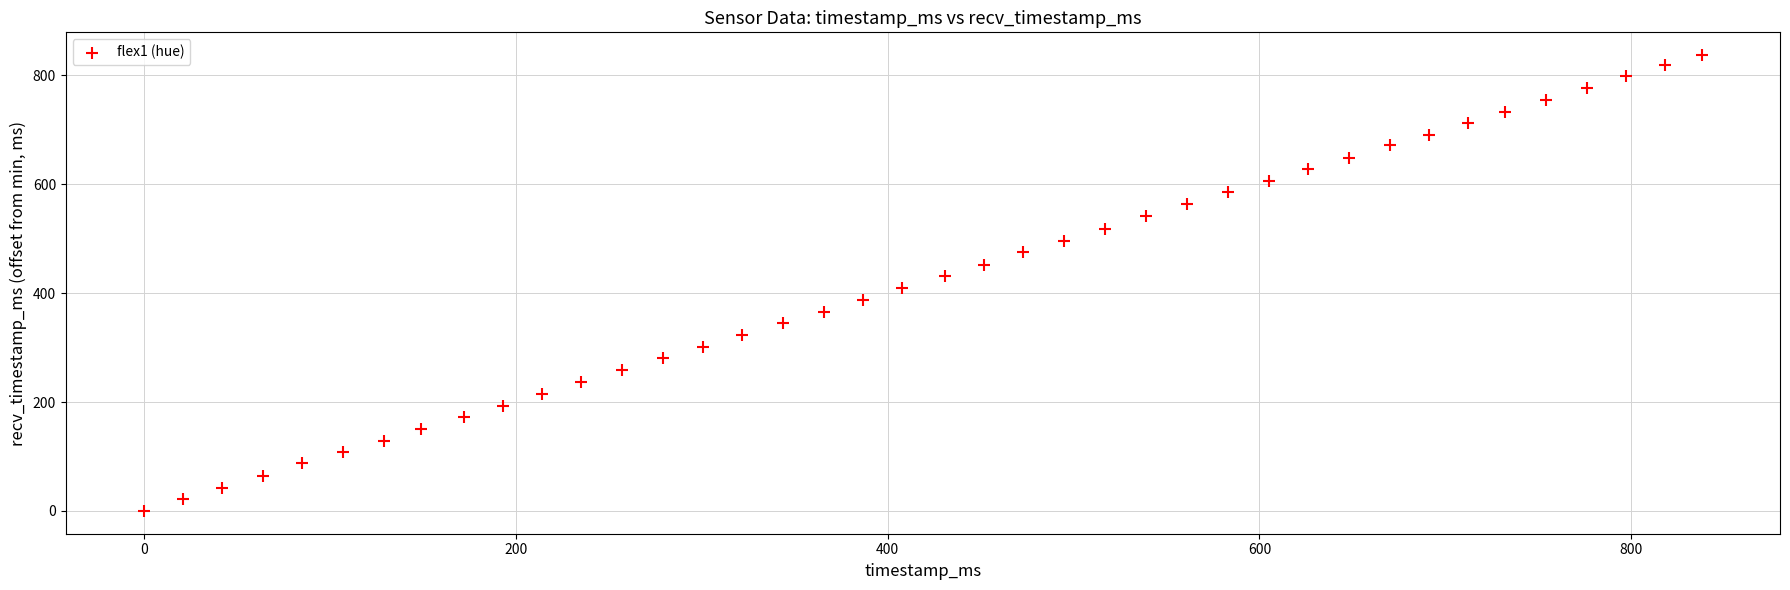

What is the range of X values (max minus min)?

838